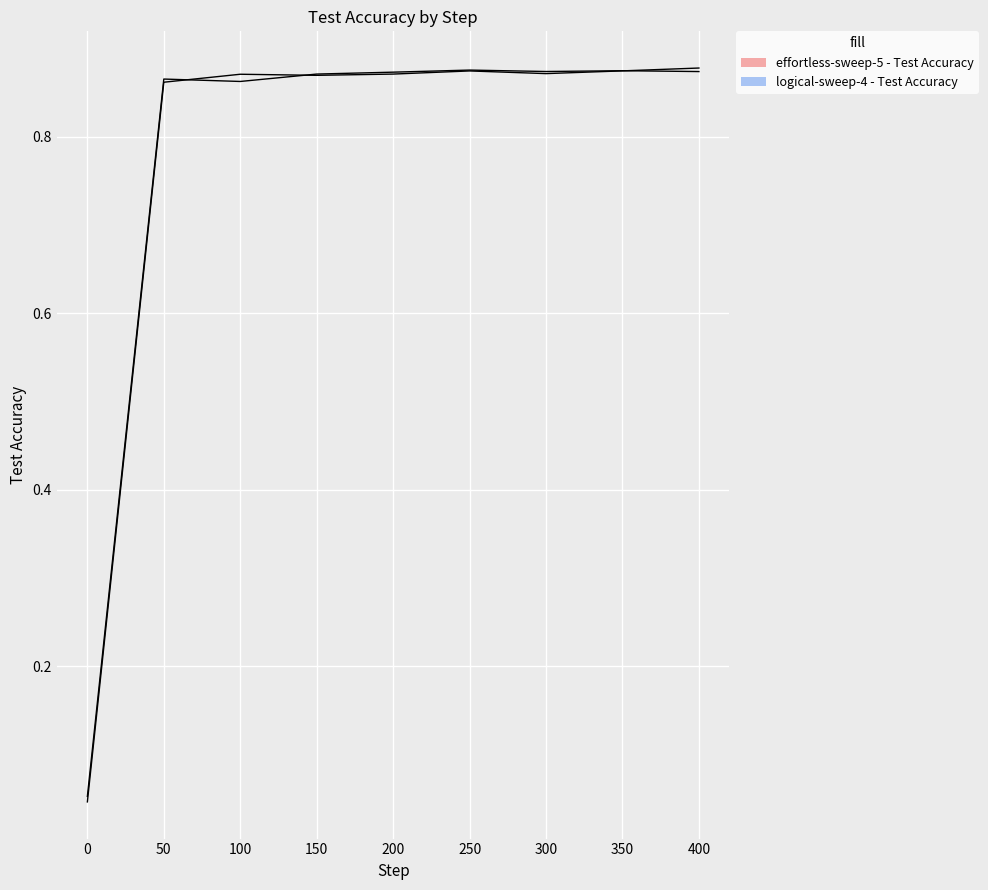

Which has a higher value, 150 or 400?

400